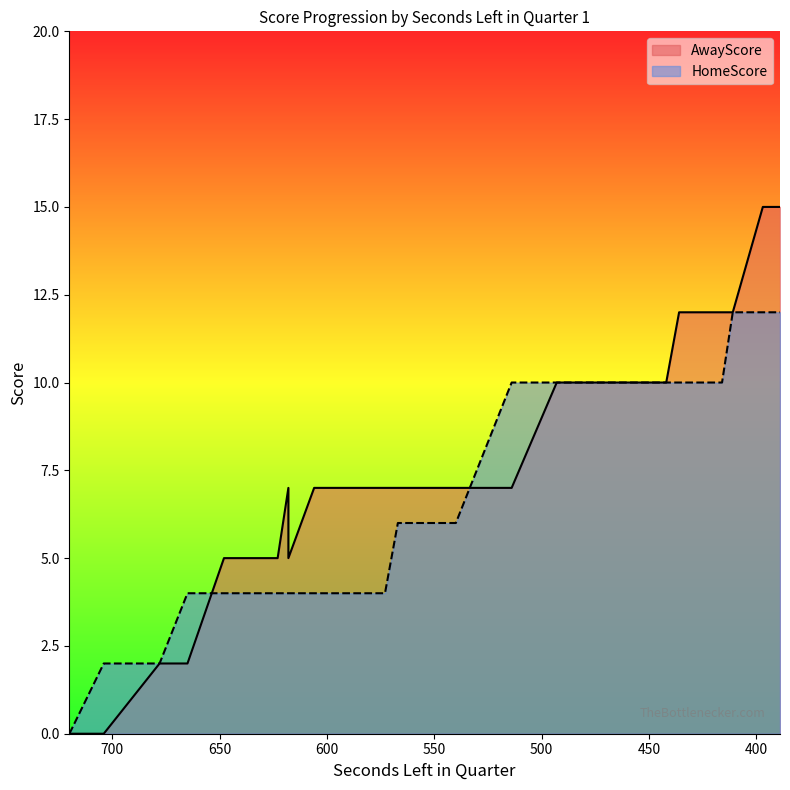

Where is the first local maximum for AwayScore?

618